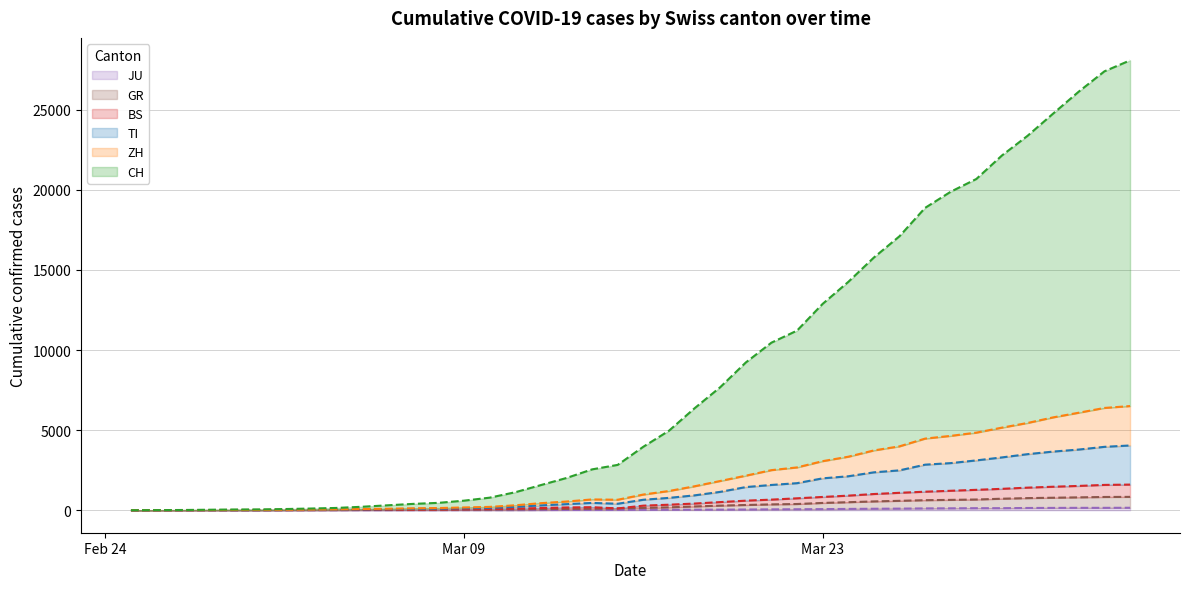

What is the difference between the maximum and minimum values in the JU series?

154